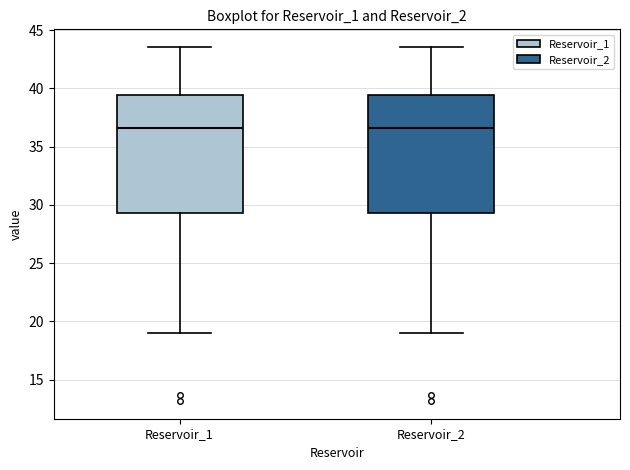

Reading left to right, transcribe this box plot: for each box, give where its median line is, the range the box spans, and where its two whiskers end, as read against the y-axis. The values are not printed on the chart, so give them approximately, as read against the axis.

Reservoir_1: median 36.5, box 29.5 to 39.5, whiskers 19.0 to 43.5
Reservoir_2: median 36.5, box 29.5 to 39.5, whiskers 19.0 to 43.5